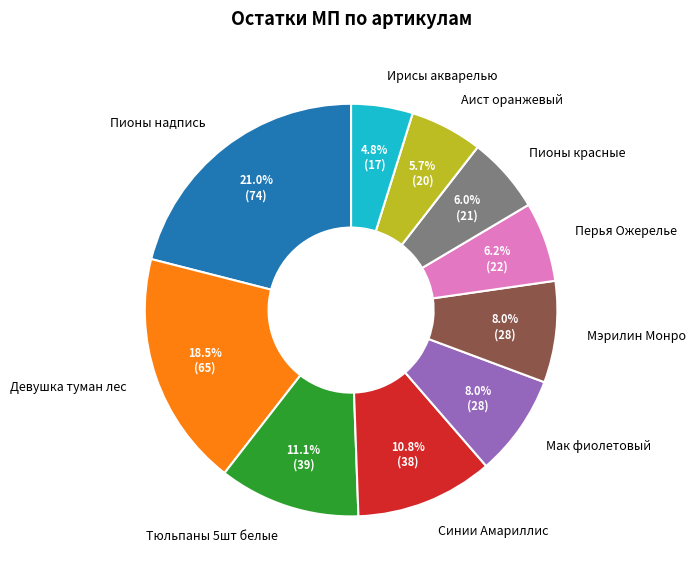

Does Мак фиолетовый represent more than half of the total?

No